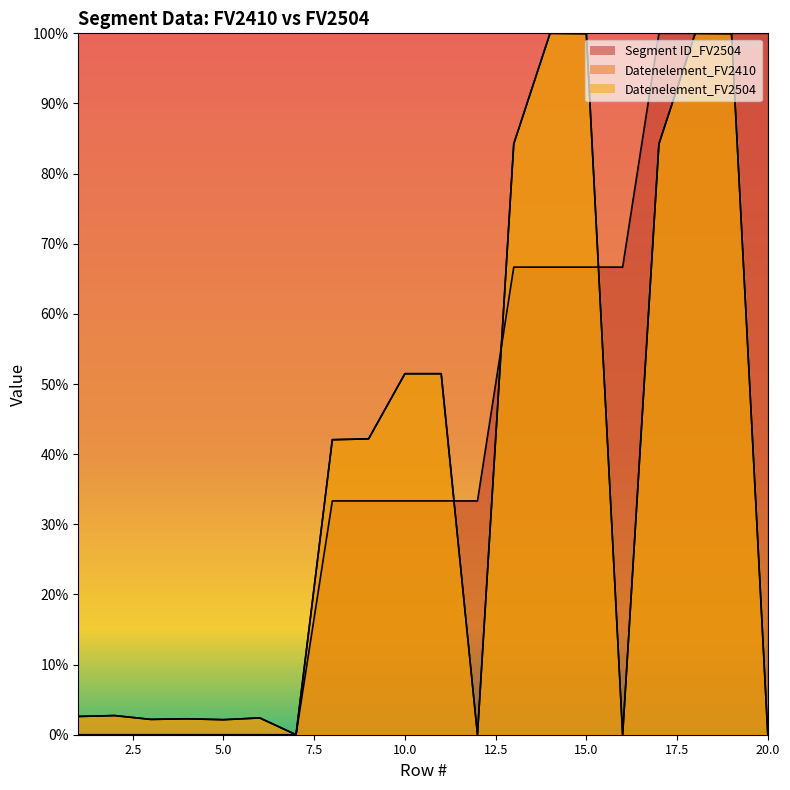

True or false: Datenelement_FV2504 and Datenelement_FV2410 cross at least once.

False